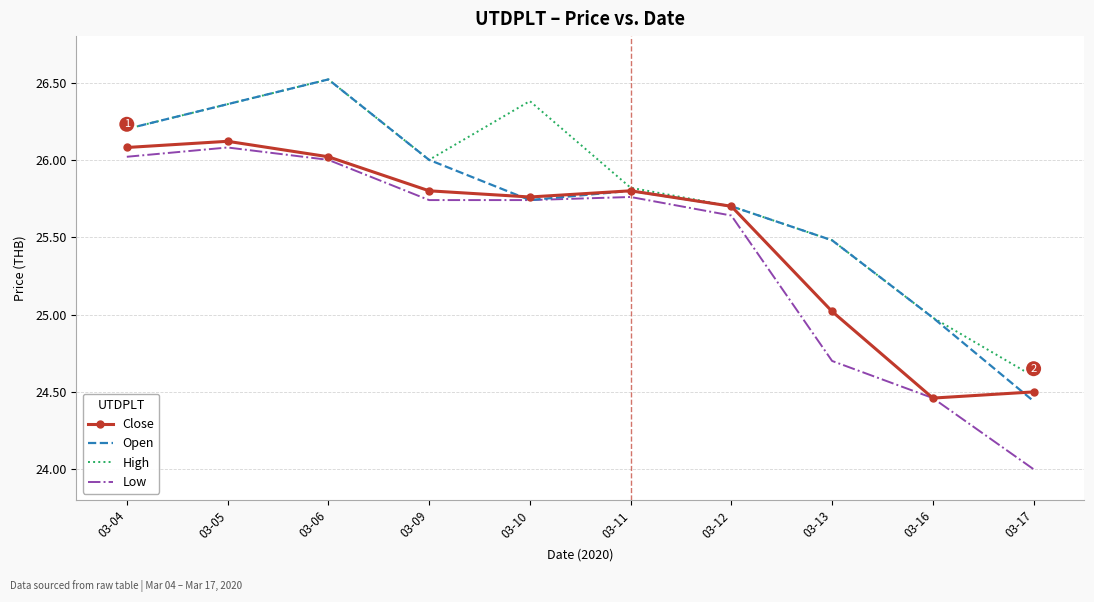

Is it true that Open equals 44.7 at 03-12?

False